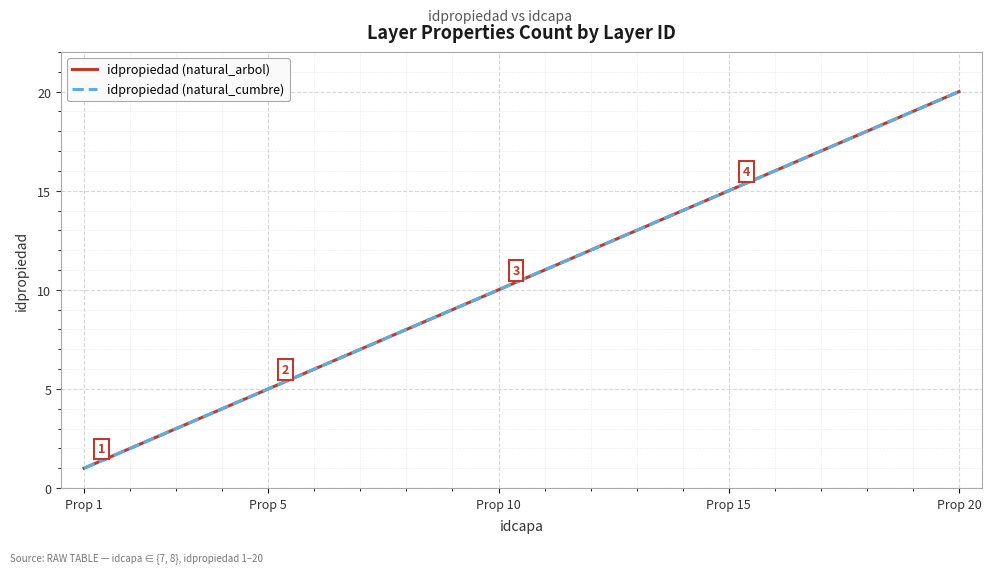

What is the sum of all idpropiedad (natural_arbol) values?

210